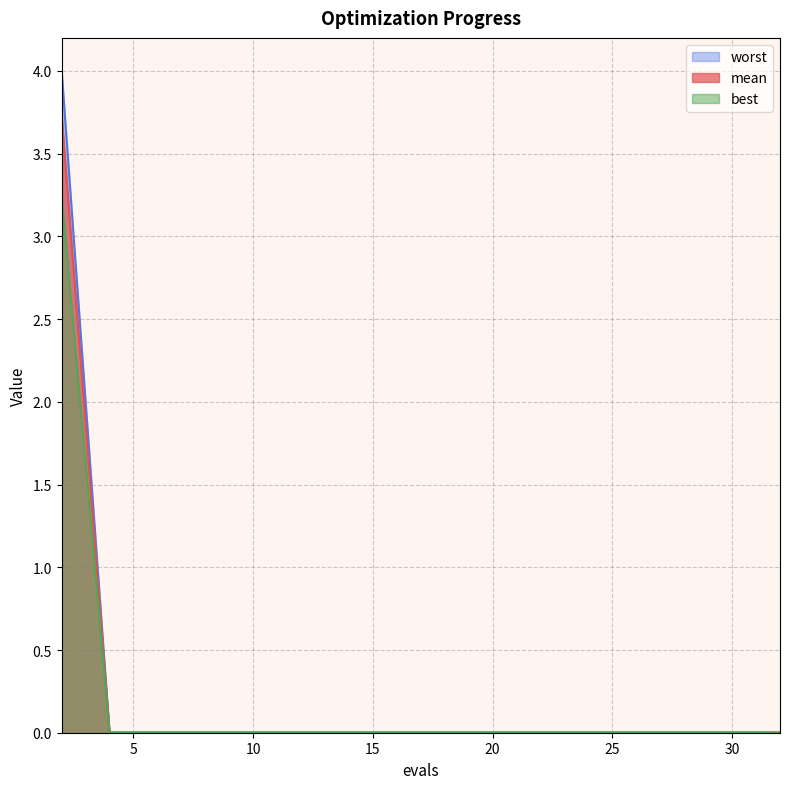

List the labels in order of worst value, largest first.

2, 4, 6, 8, 10, 12, 14, 16, 18, 20, 22, 24, 26, 28, 30, 32